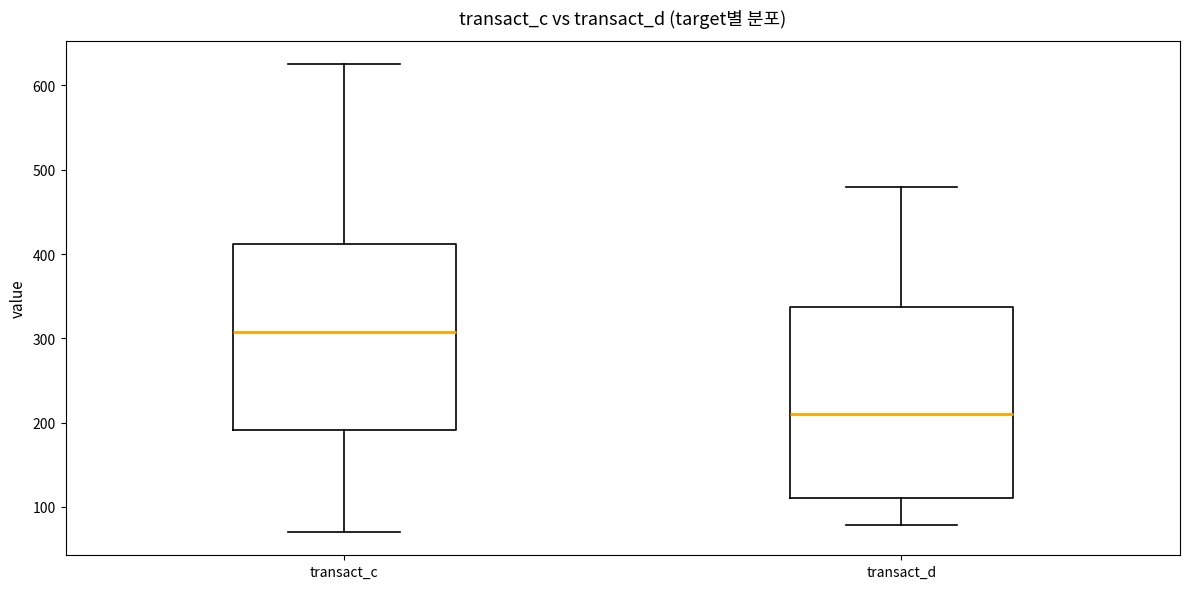

Which box's median line is the highest?

transact_c